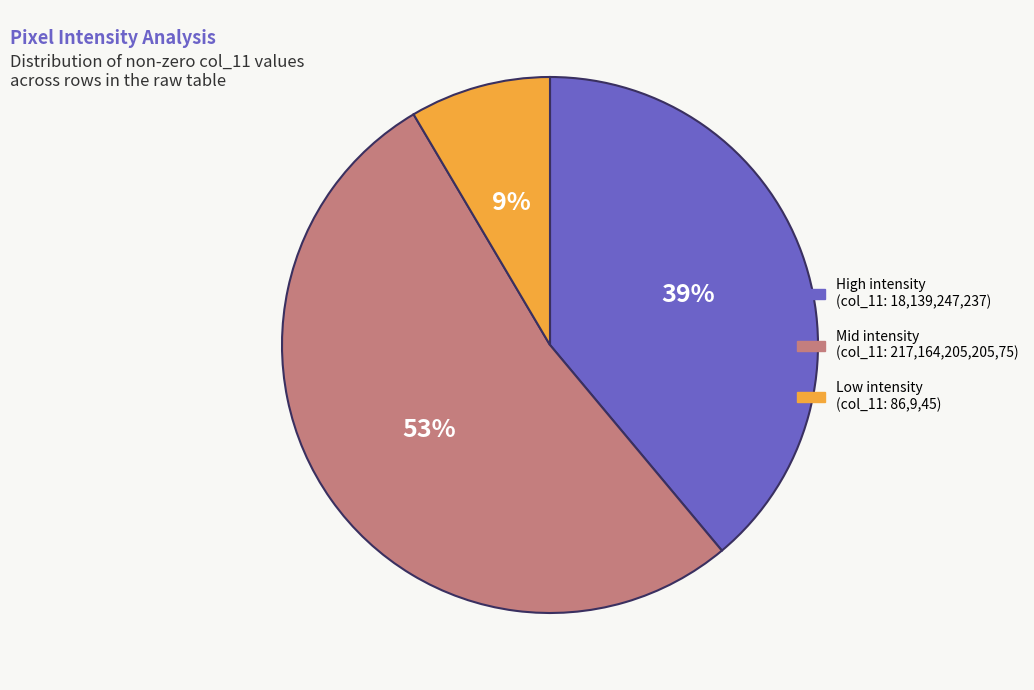

To the nearest percent, what is the average slice percentage?

33%